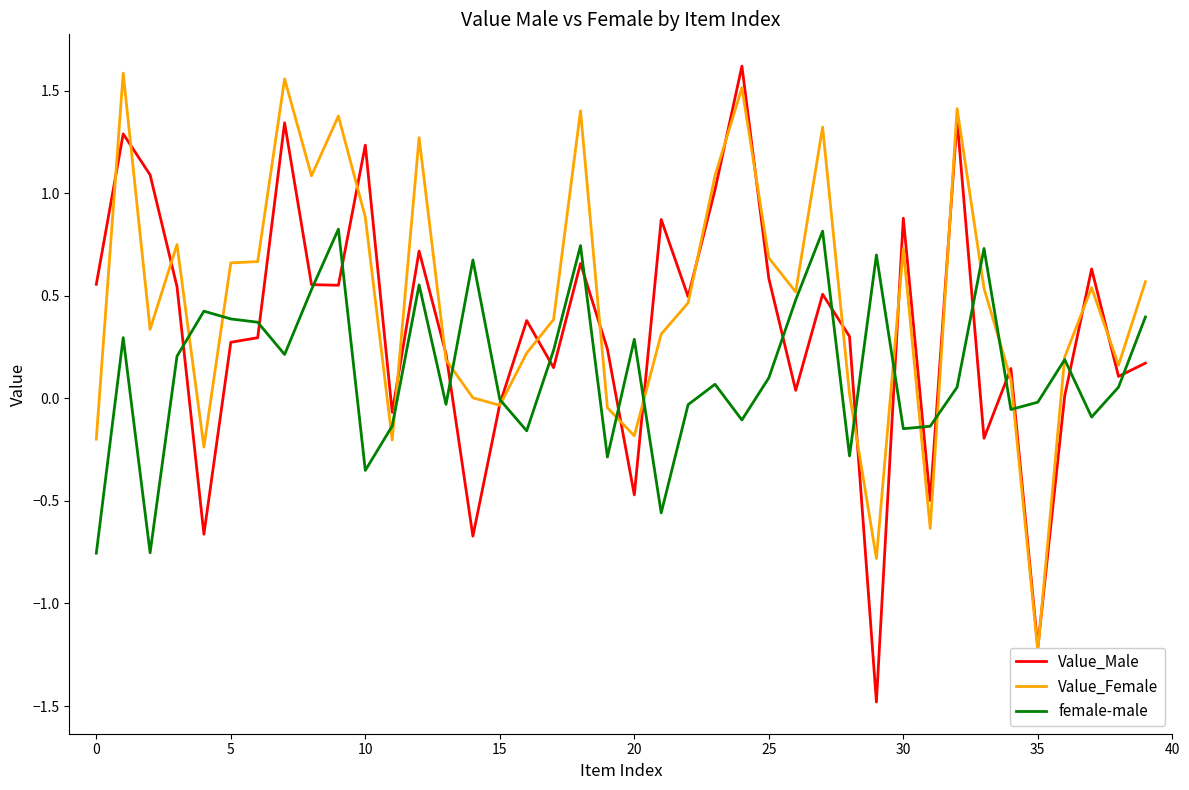

What is the label of the 1st point from the right?

39